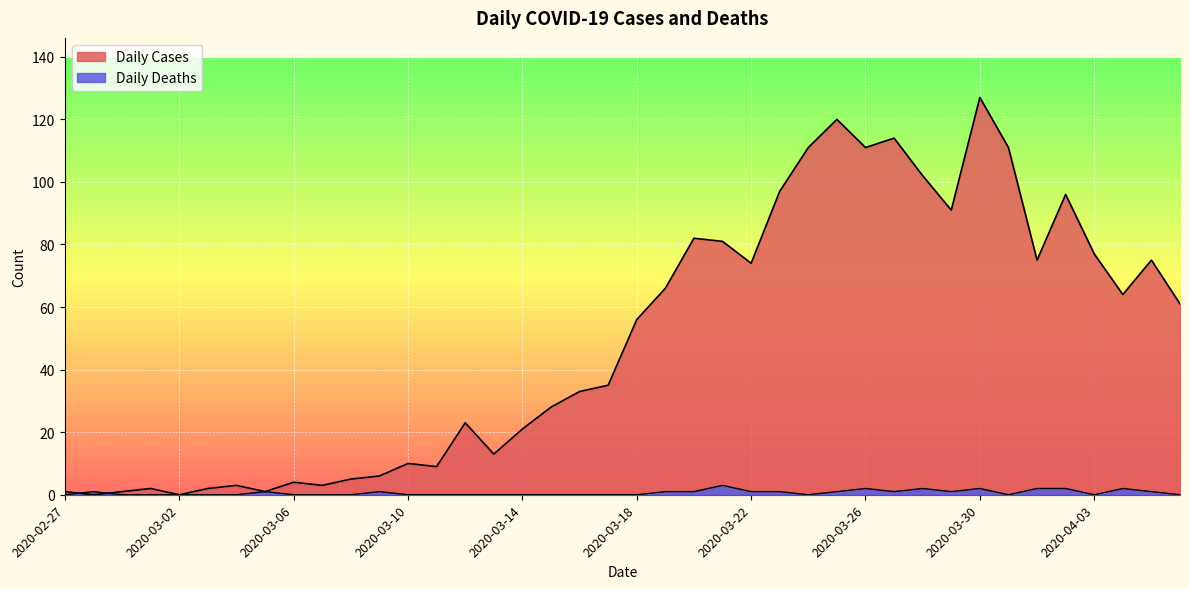

Rank the series by their maximum value, from highest to lowest.

Daily Cases, Daily Deaths